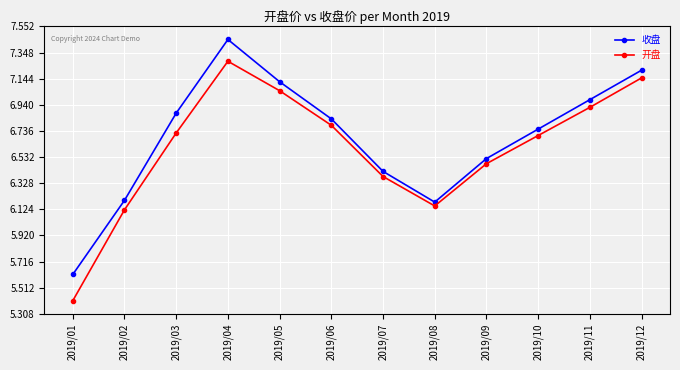

What are all the series names shown in the legend?

收盘, 开盘